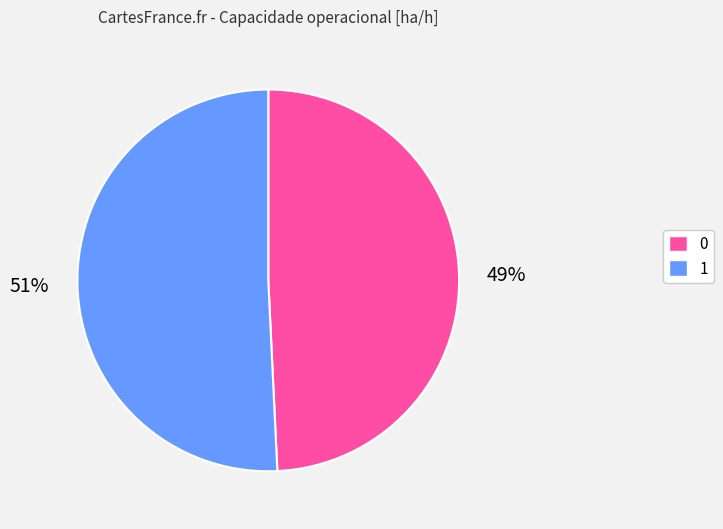

To the nearest percent, what is the combined percentage of 0 and 1?

100%